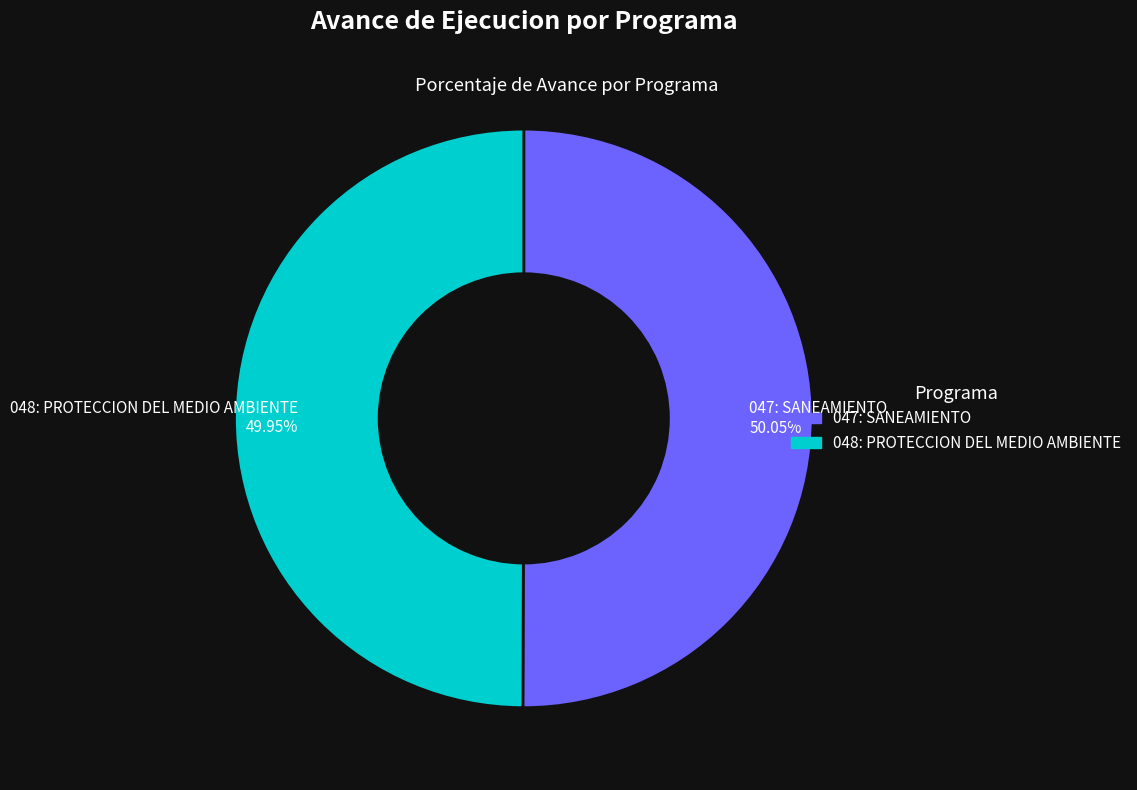

Is it true that 047: SANEAMIENTO is 40% of the pie?

False